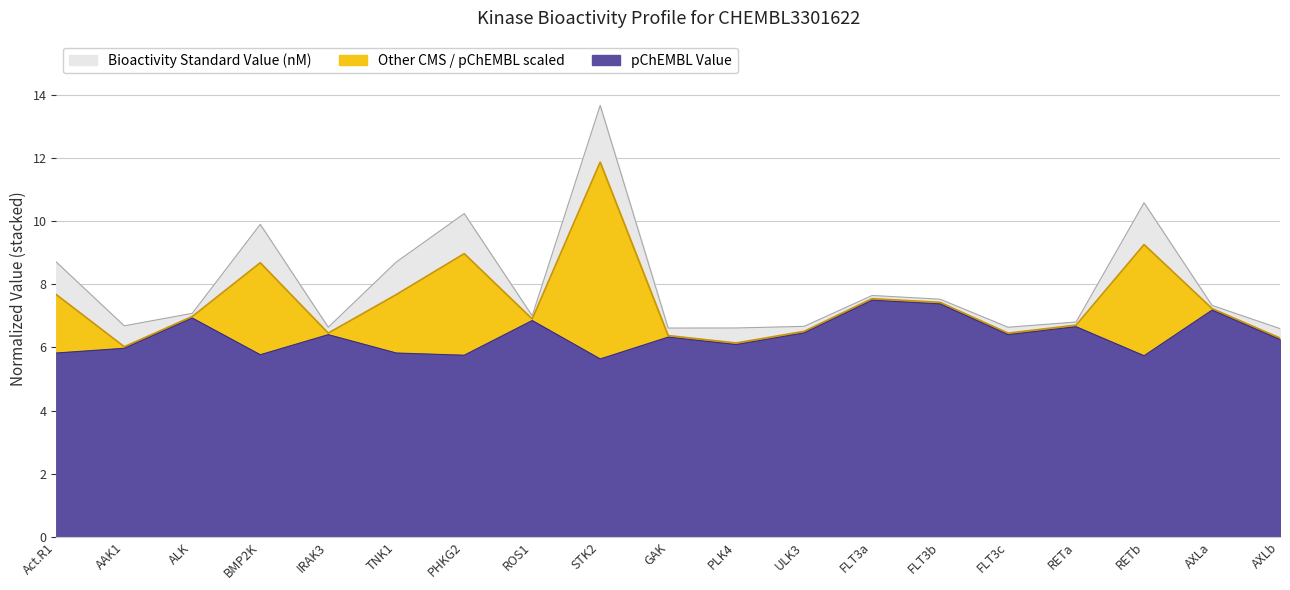

Does the chart display data point markers on the line(s)?

No